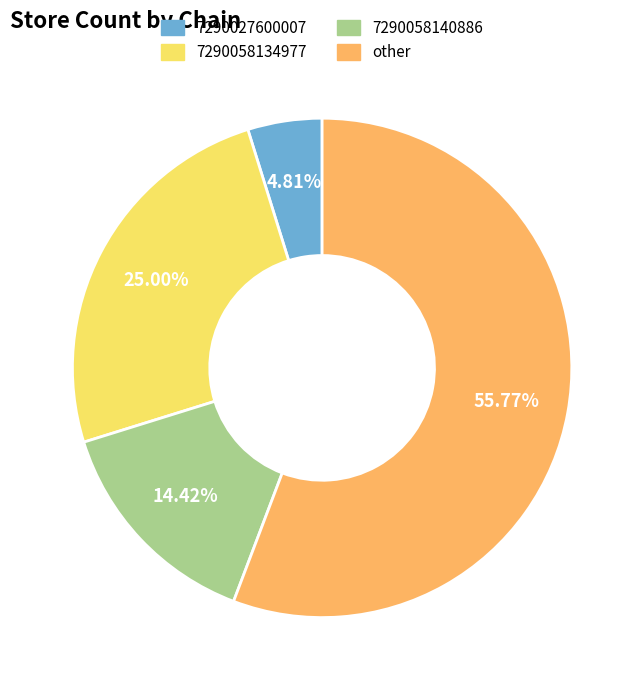

Which category has the biggest portion of the pie?

other